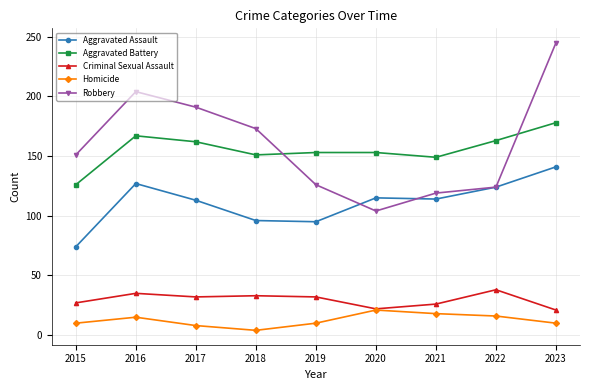

What is the maximum value for Robbery?

245